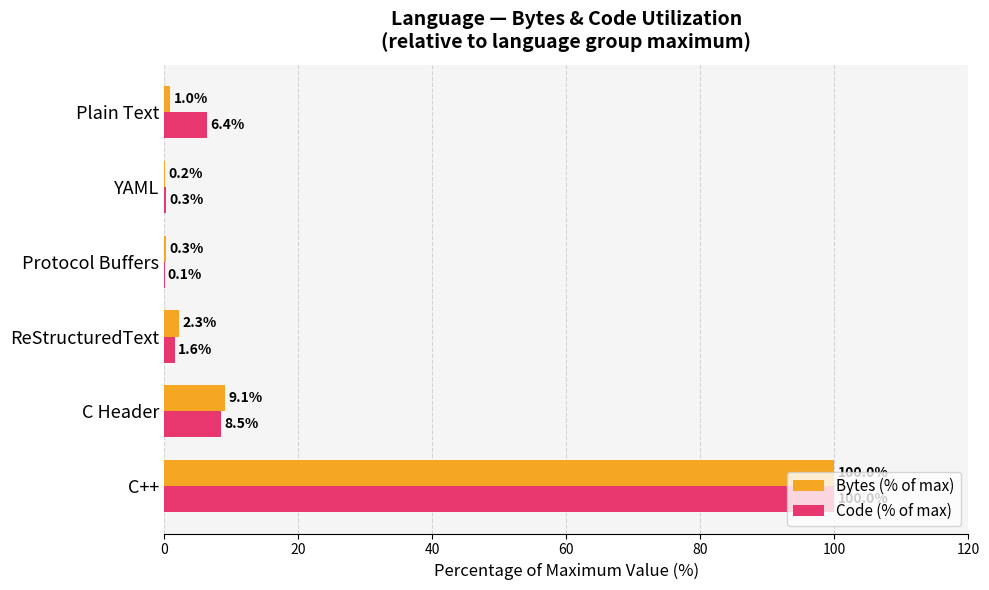

Between C++ and ReStructuredText, which series saw the biggest shift?

Code (% of max)